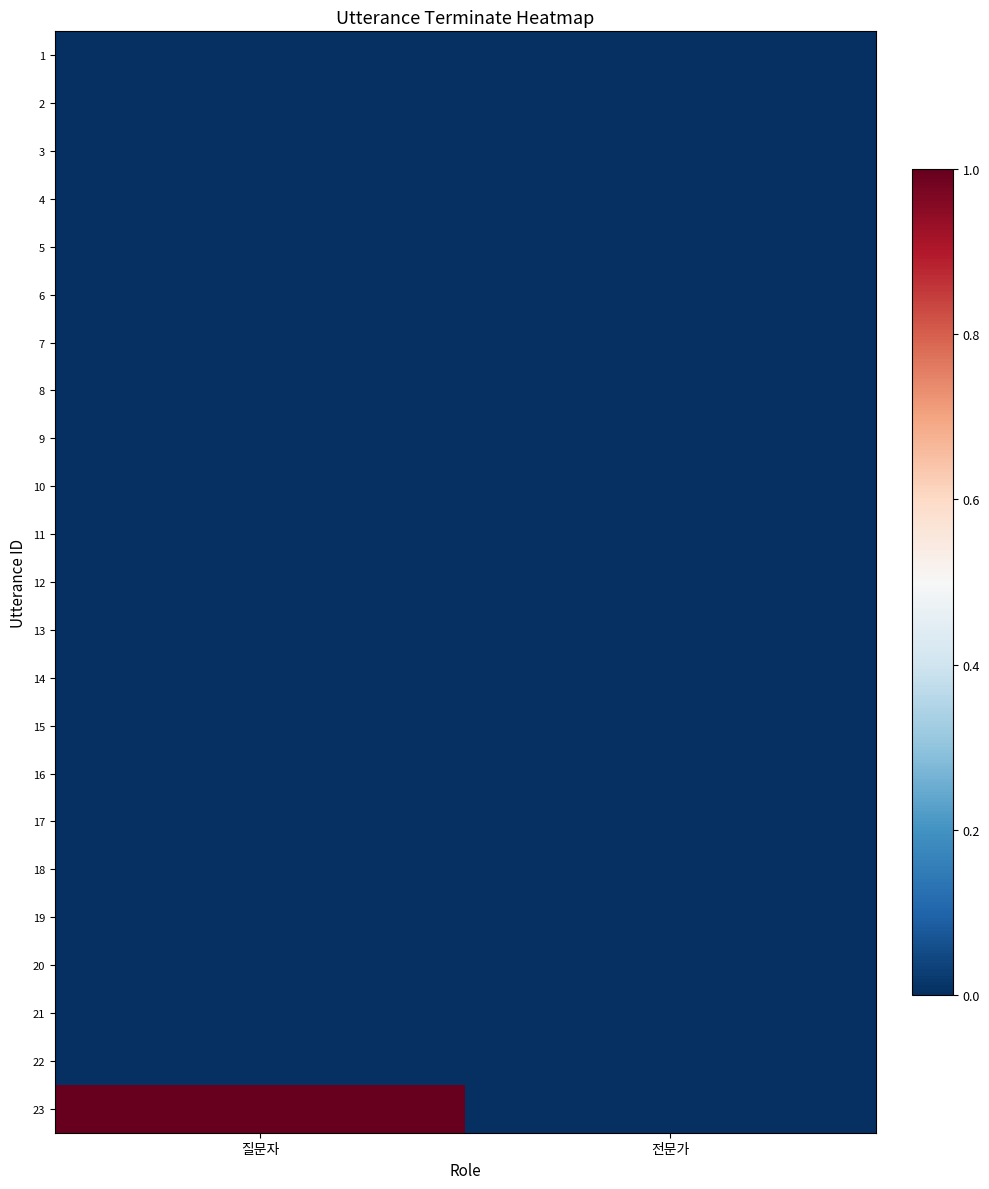

At which category does the chart reach its minimum across all series?

질문자